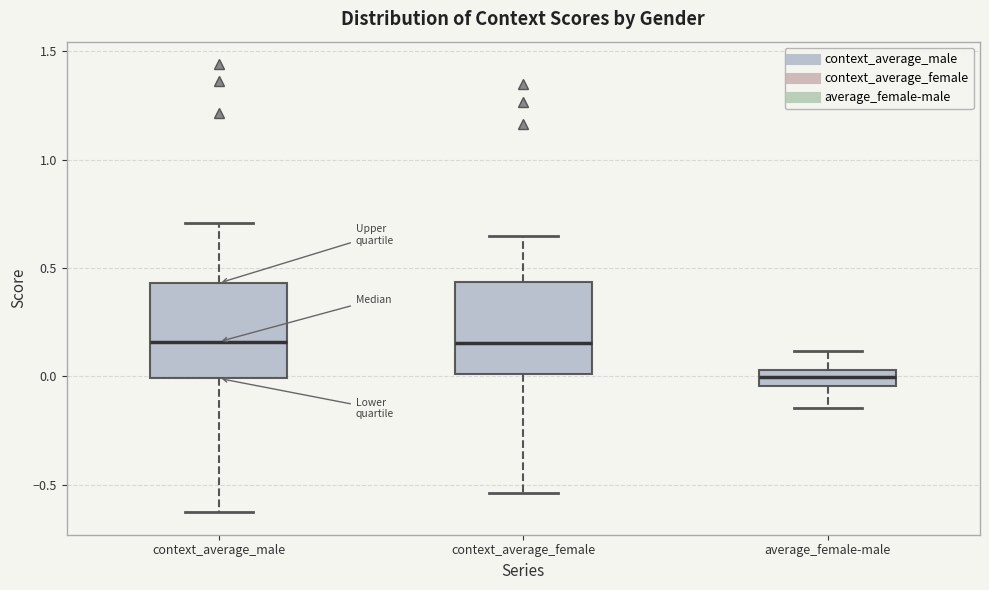

Which box's median line is the lowest?

average_female-male